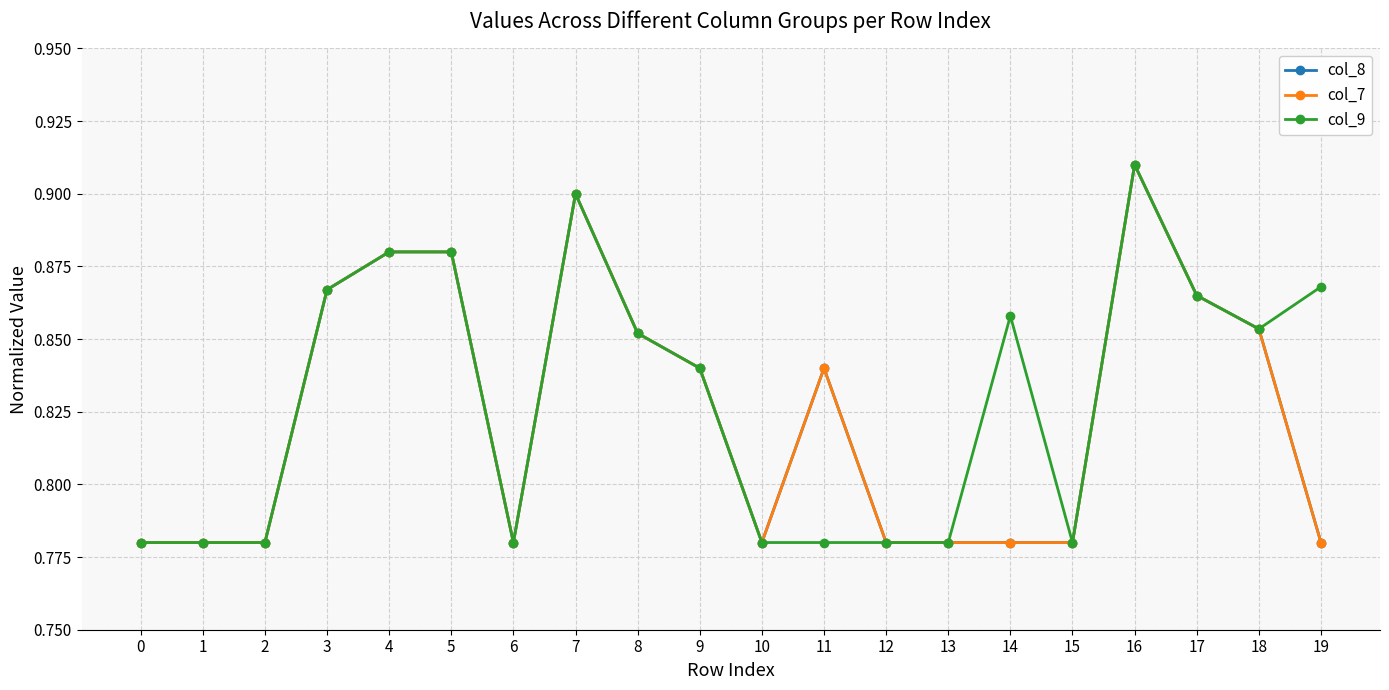

Which series has the largest range (max minus min)?

col_8